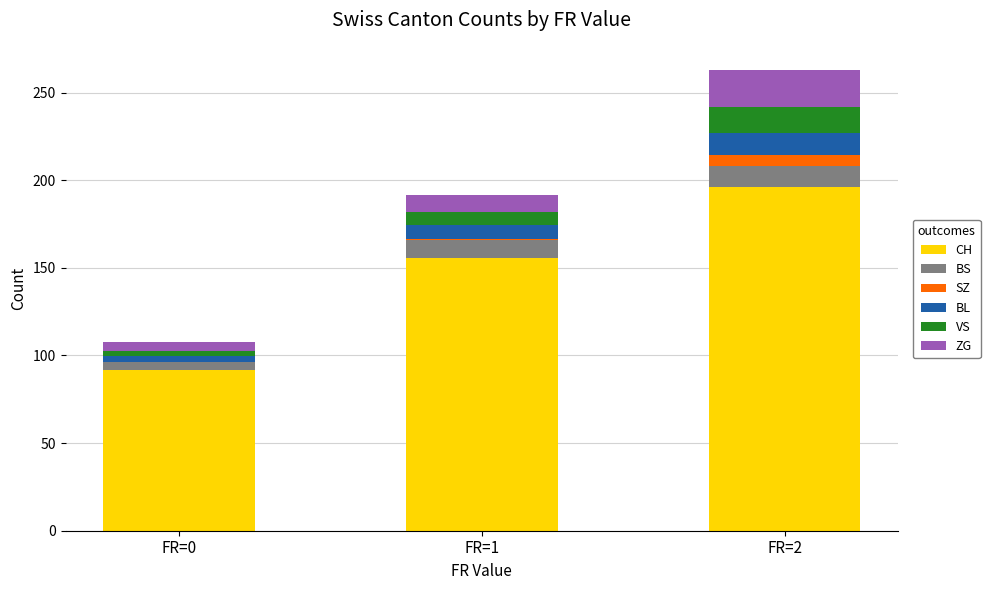

True or false: CH has a value of 91.7 at FR=0.

True